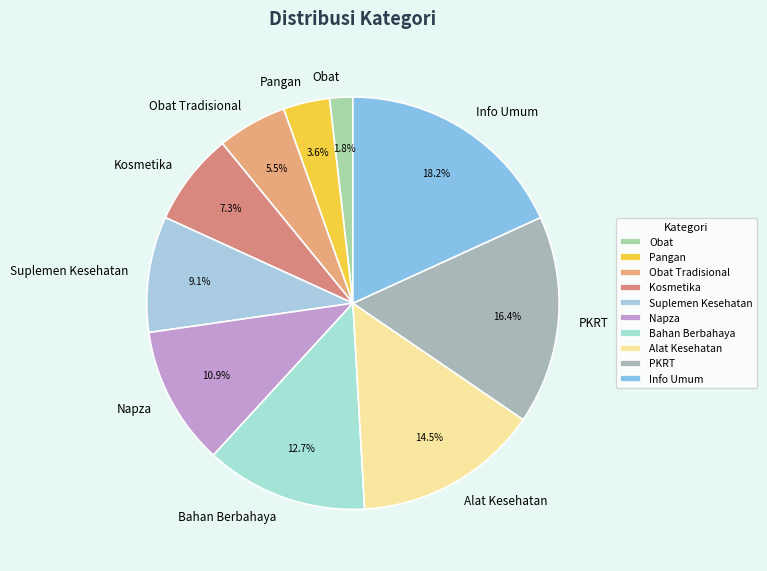

Which slice is the largest?

Info Umum